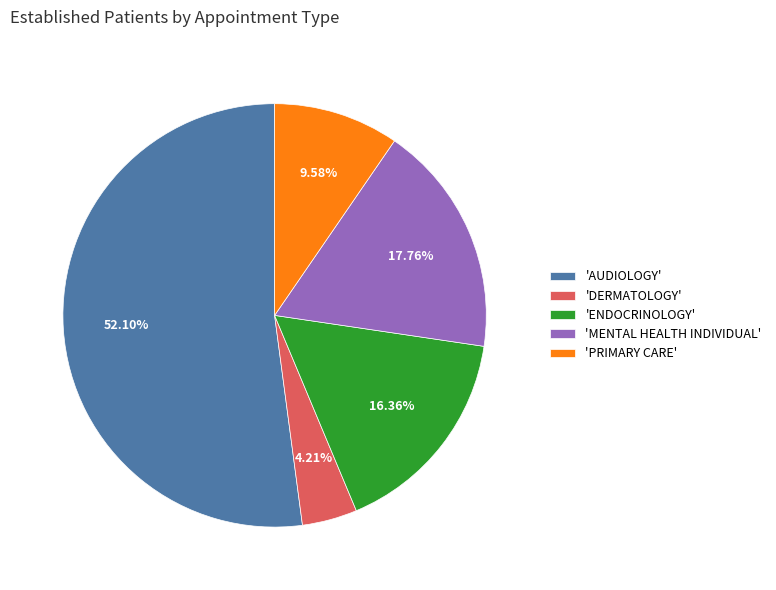

What is the majority slice?

'AUDIOLOGY'